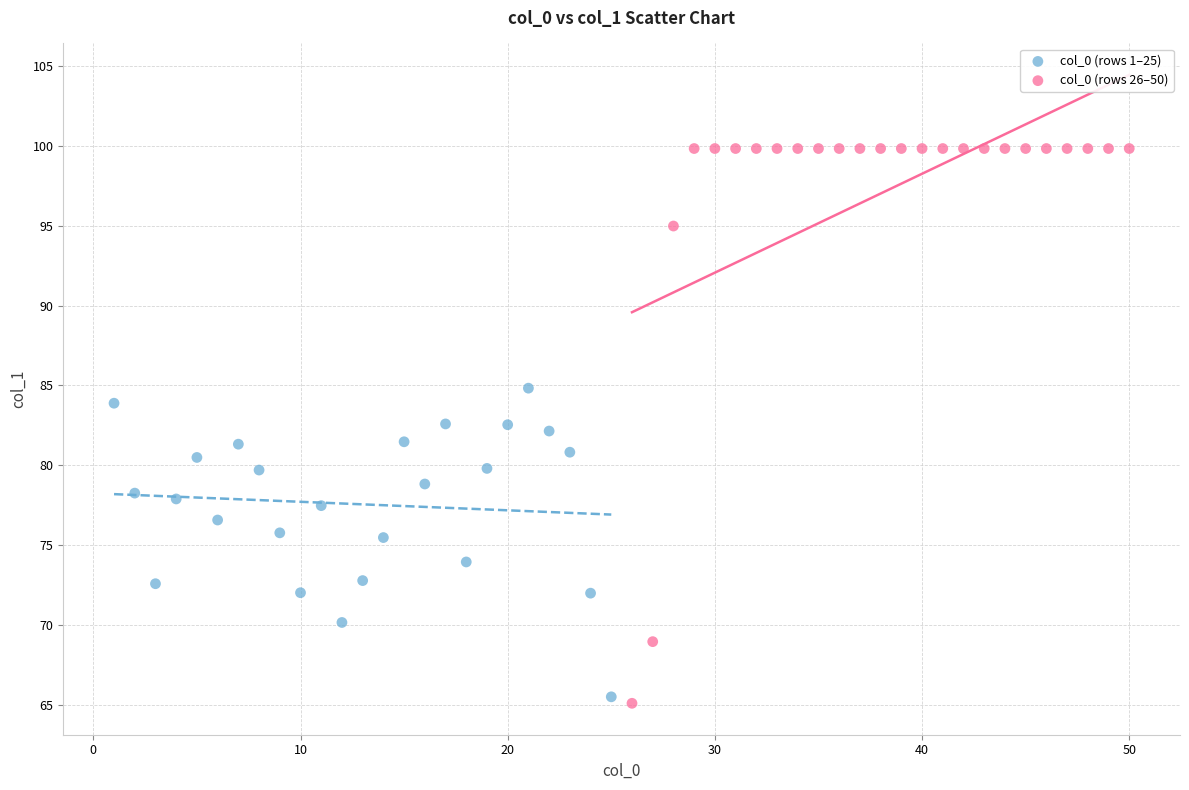

Which series reaches the maximum Y coordinate?

col_0 (rows 26–50)